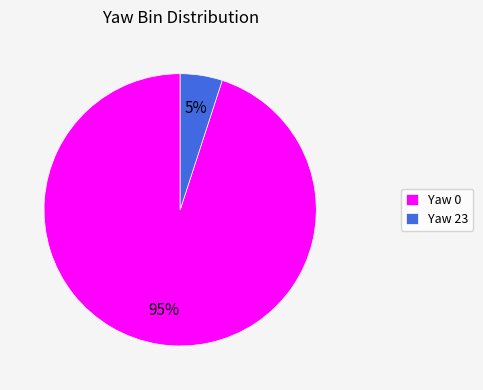

Is there any slice that represents more than half of the pie?

Yes